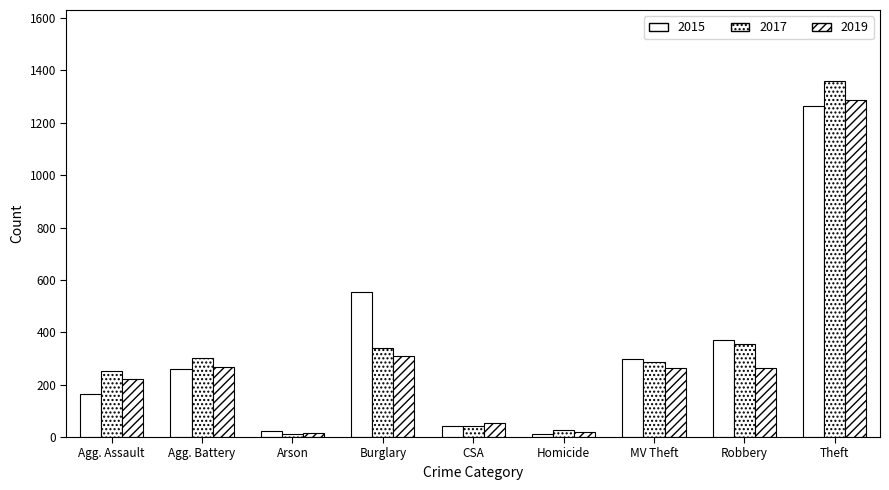

Does the chart contain stacked bars?

No